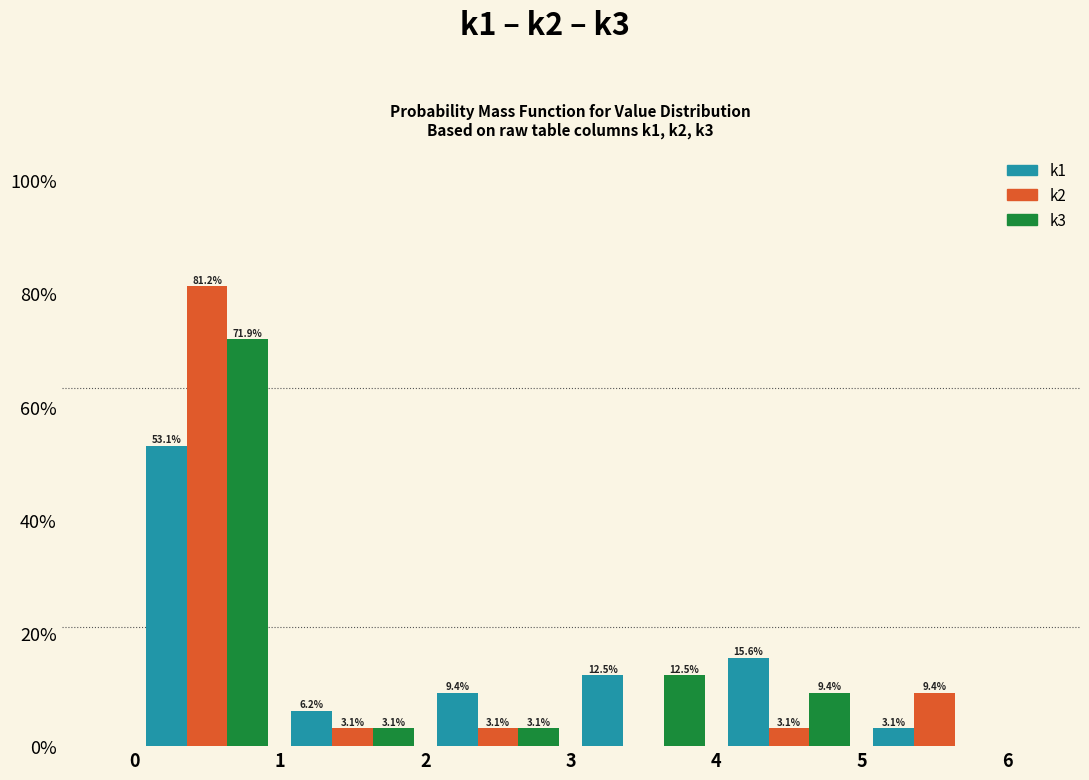

In the k1 series, which range on the x-axis has the tallest bar?

0 to 1